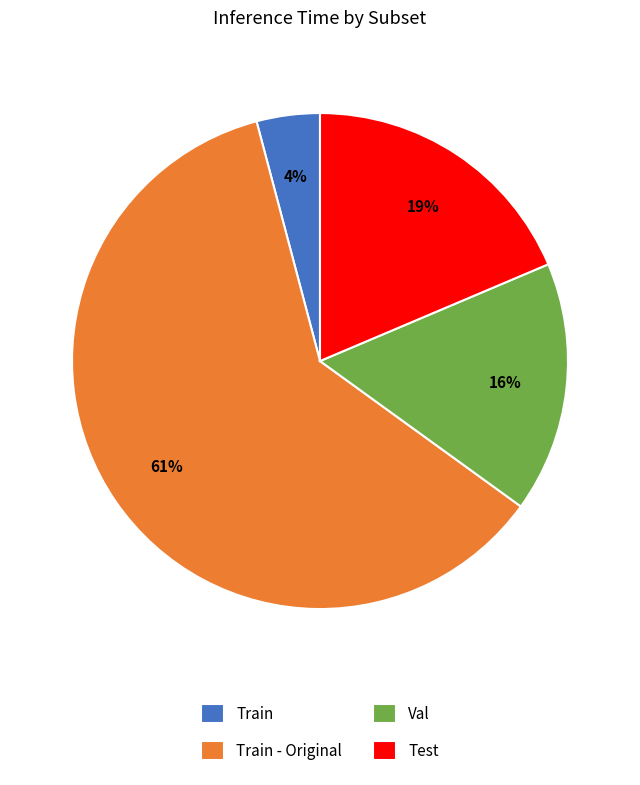

Does Train - Original account for over 50% of the chart?

Yes